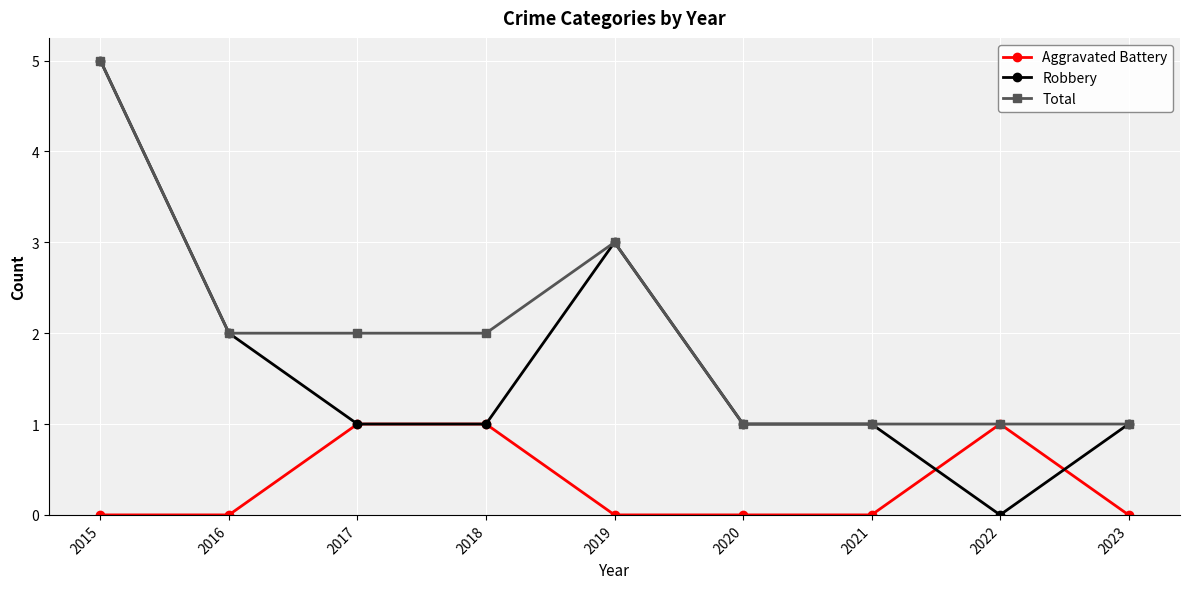

List the series in order of their overall mean, lowest first.

Aggravated Battery, Robbery, Total